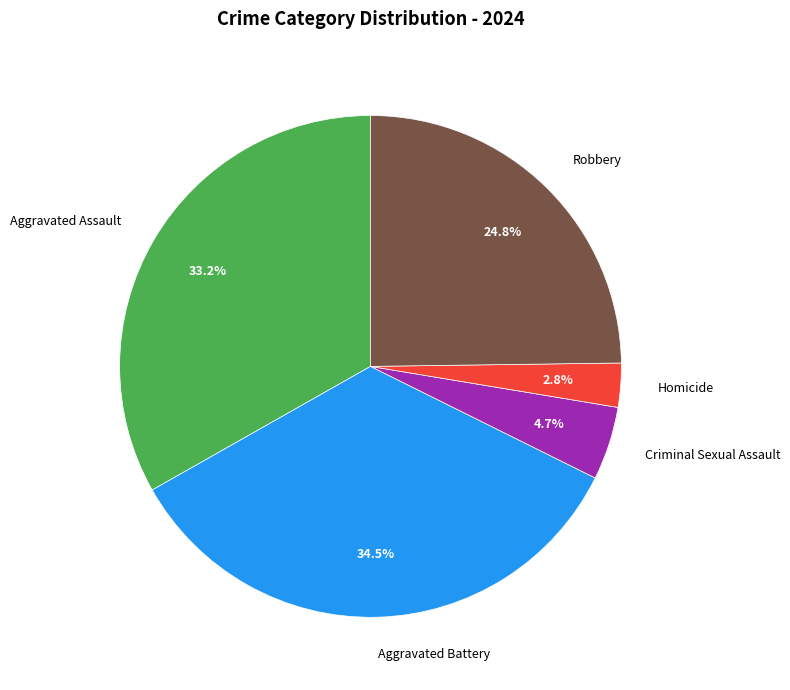

What percentage is the Robbery slice, to the nearest percent?

25%